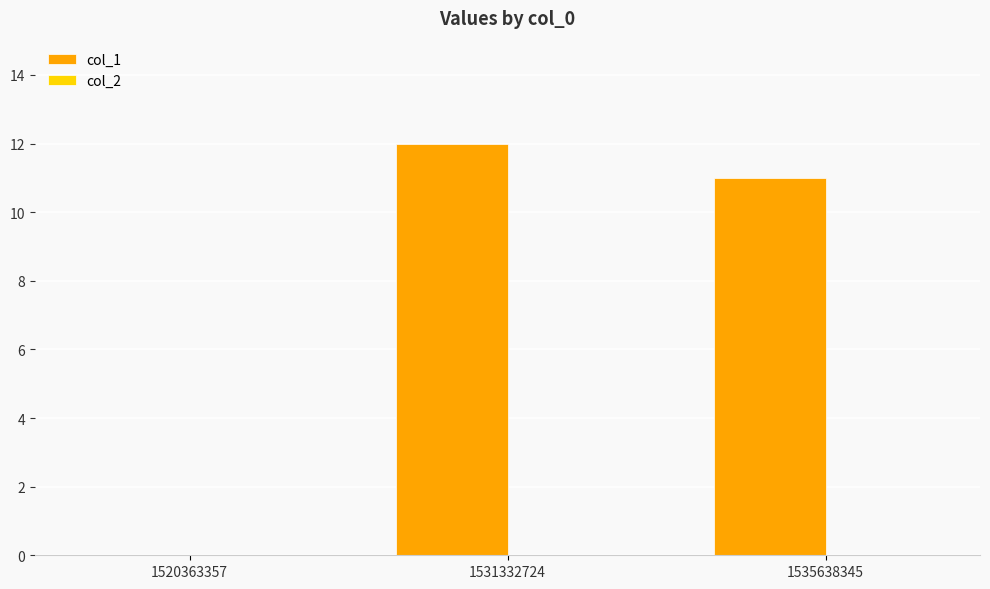

Reading right to left, extract all data points from this chart.

1535638345=11	1531332724=12	1520363357=0